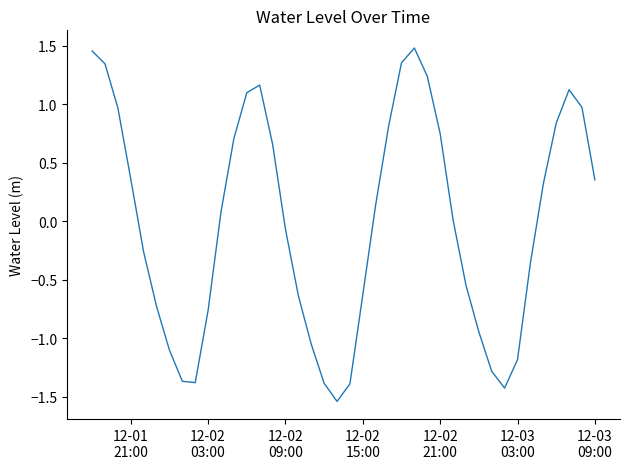

What is the difference between the maximum and minimum values?

3.0